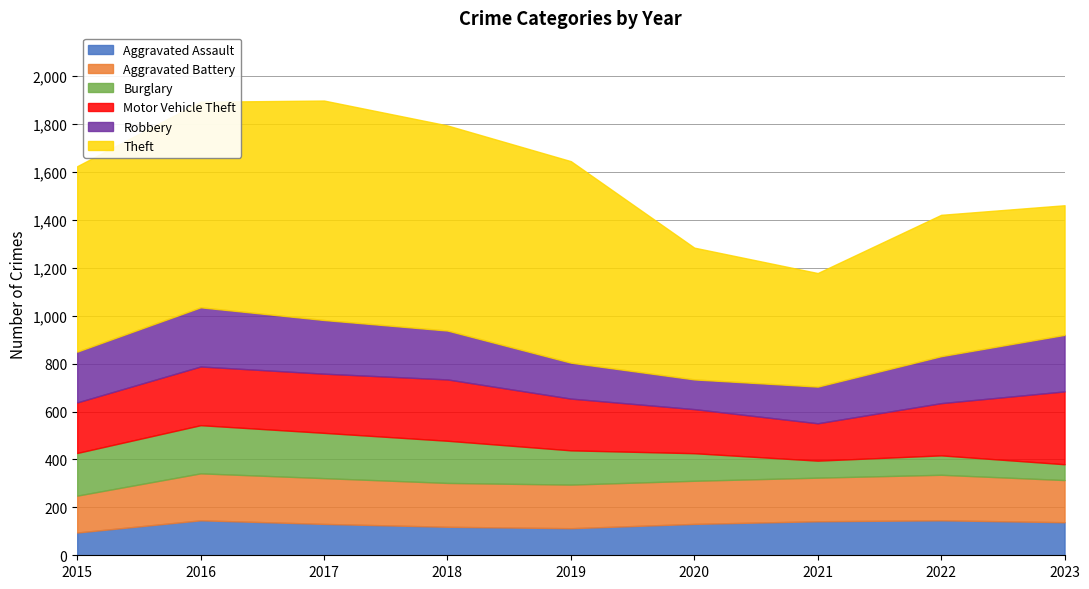

What is the average value of the Aggravated Battery series?

182